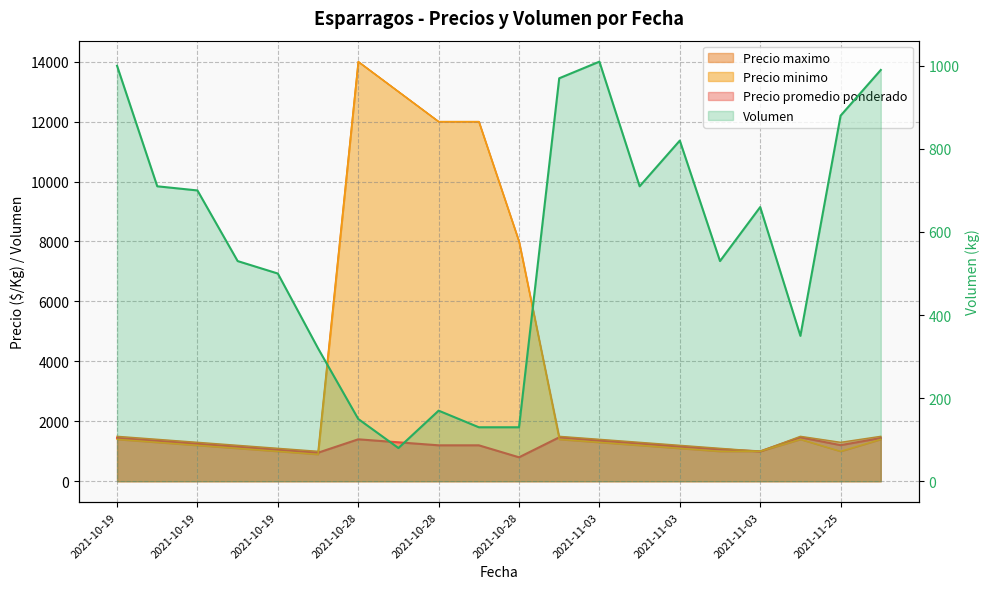

How many lines are shown in the chart?

4